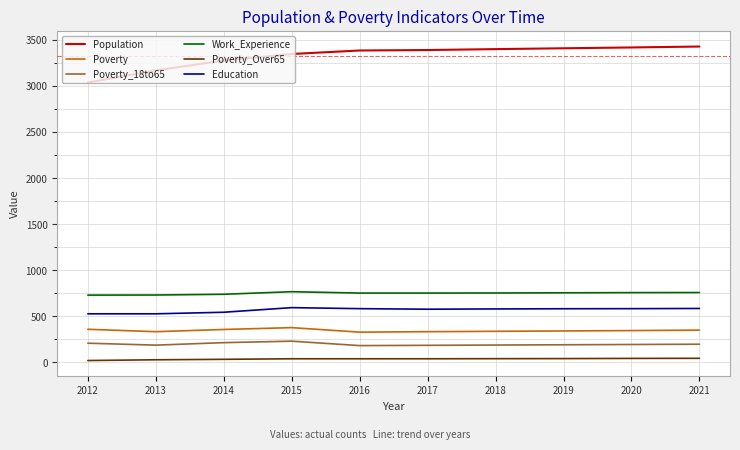

What is the minimum value for Population?

3037